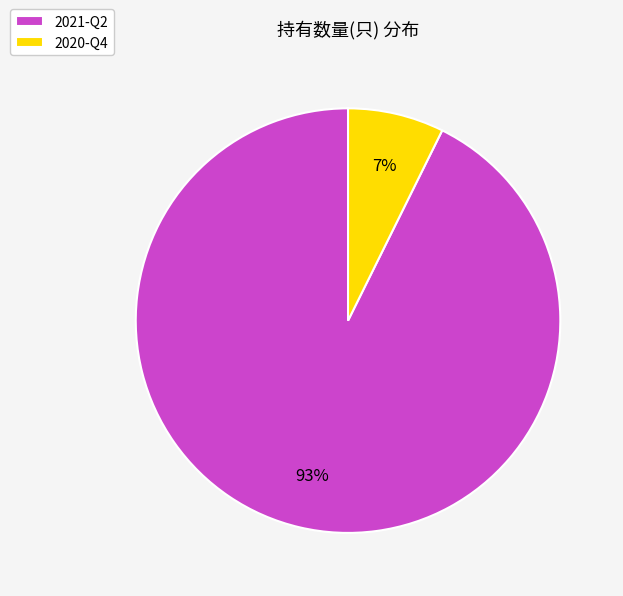

What is the majority slice?

2021-Q2